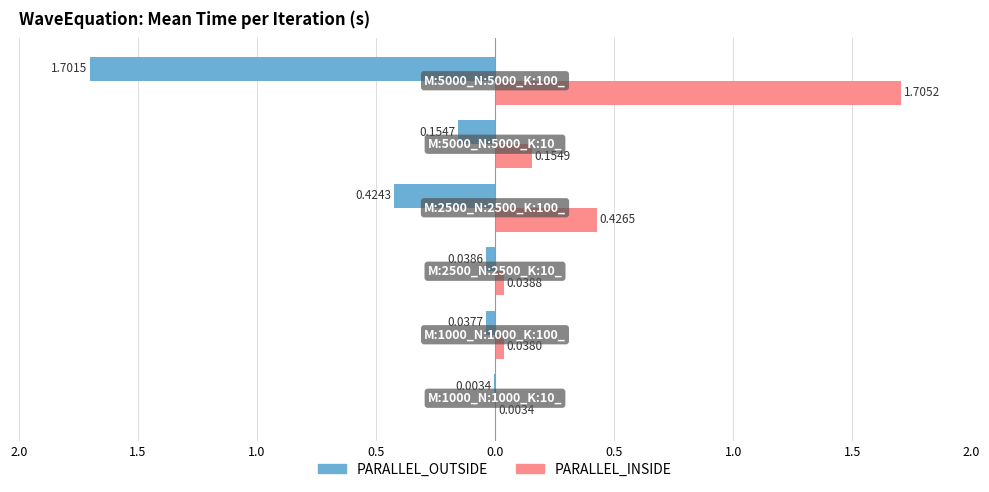

What is the sum of all PARALLEL_INSIDE values?

2.4